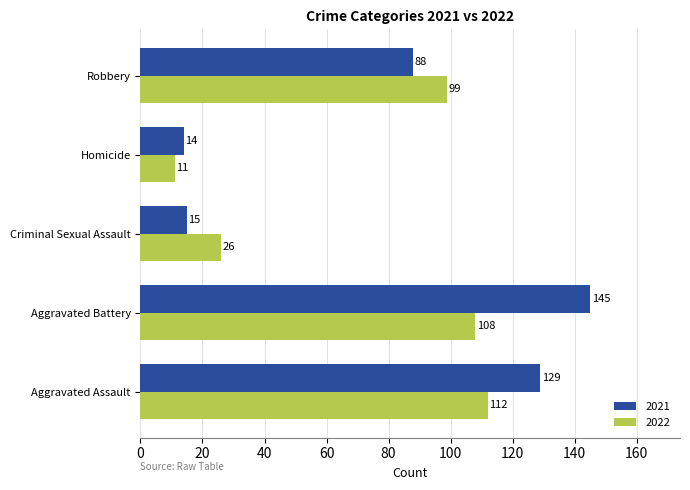

At which label is 2022 closest to 61?

Criminal Sexual Assault